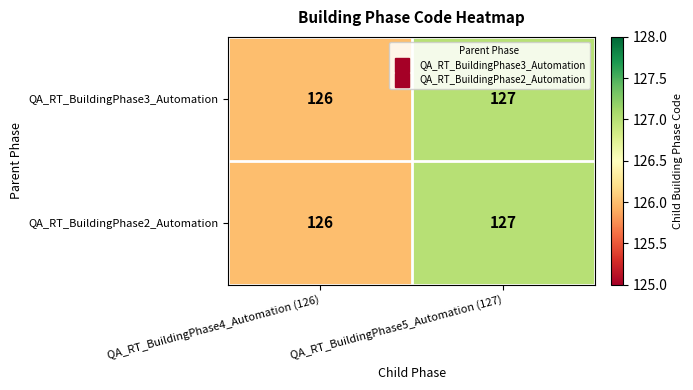

Where is QA_RT_BuildingPhase2_Automation nearest to the value 126?

QA_RT_BuildingPhase4_Automation (126)